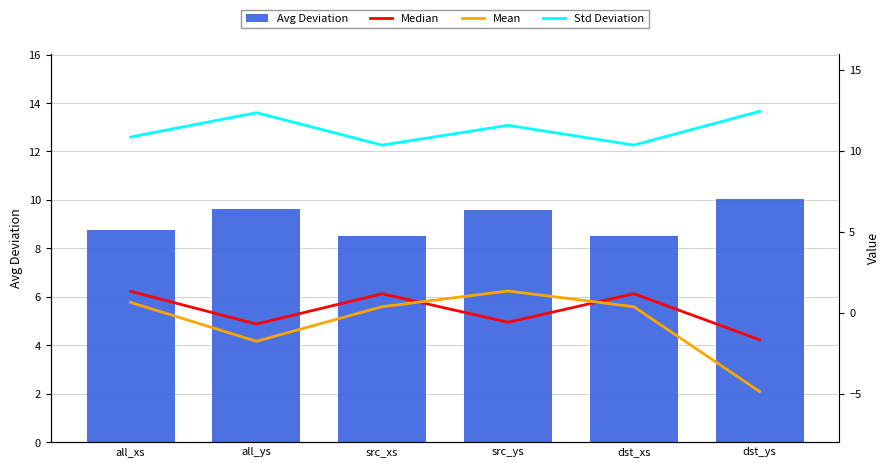

List the series in order of their peak value, lowest first.

Median, Mean, Avg Deviation, Std Deviation